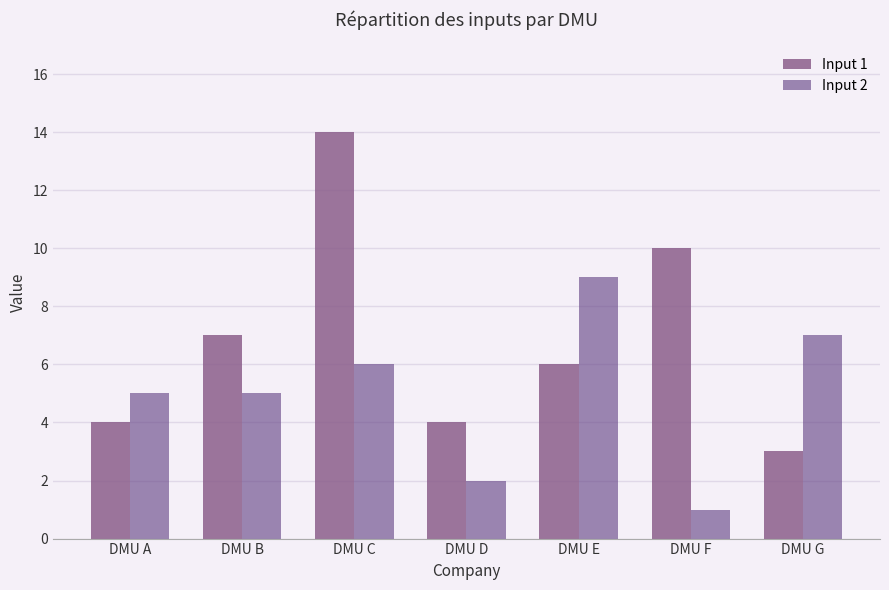

Which series has the widest spread of values?

Input 1